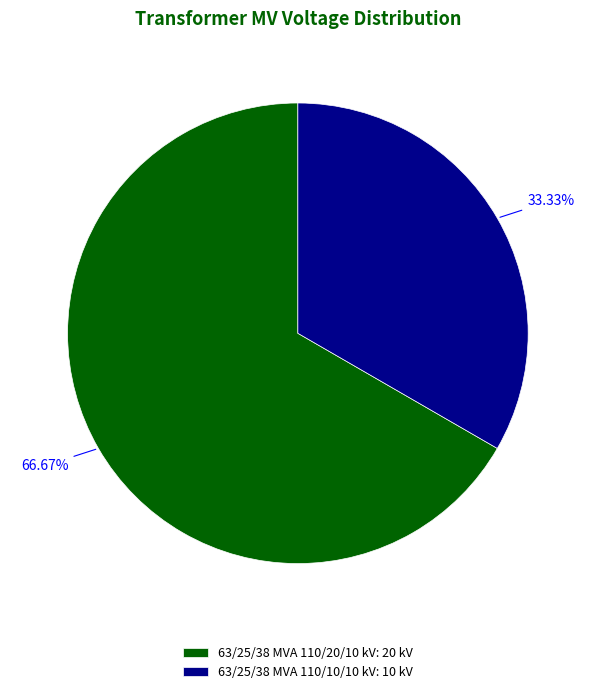

To the nearest percent, what portion does 63/25/38 MVA 110/10/10 kV represent?

33%